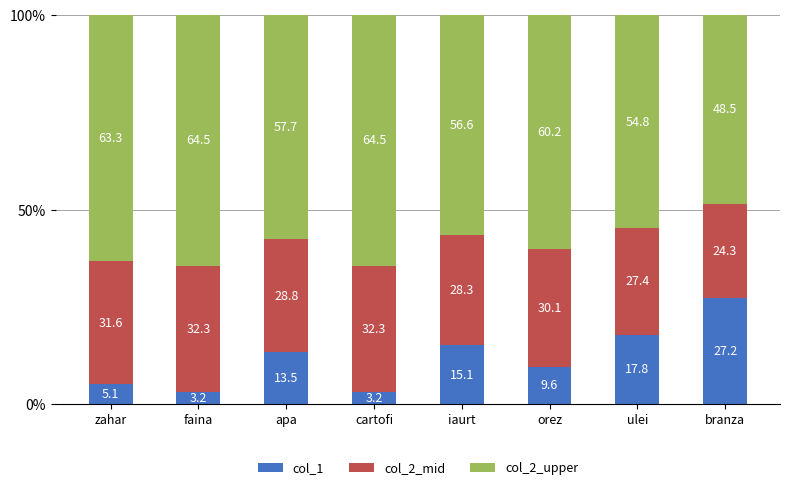

What are all the series names shown in the legend?

col_1, col_2_mid, col_2_upper